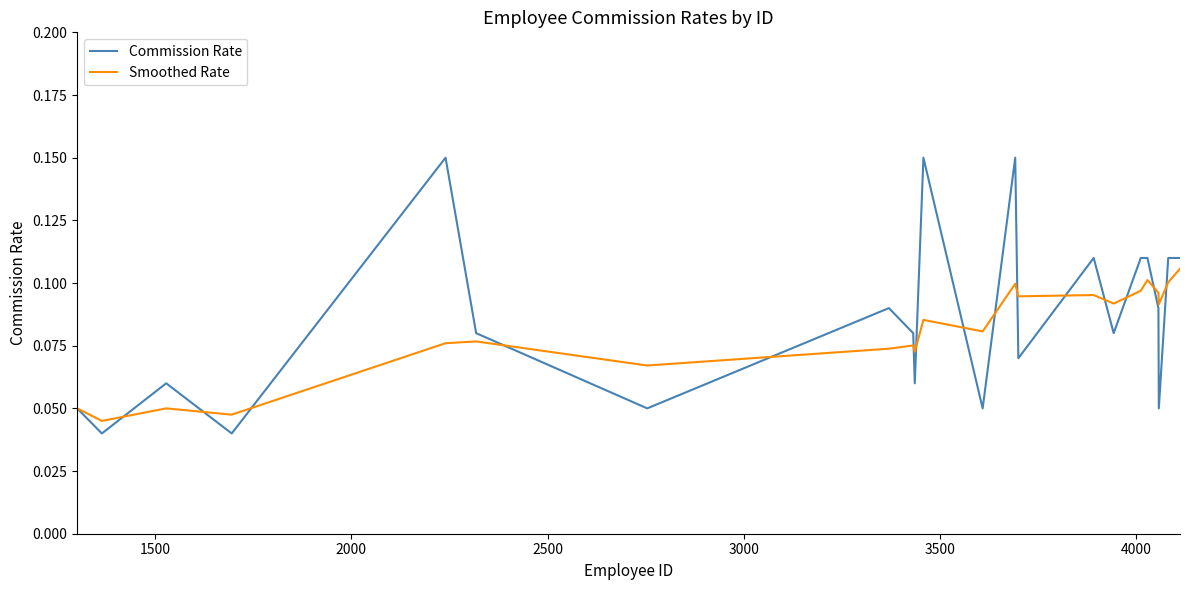

List the series in order of their peak value, lowest first.

Smoothed Rate, Commission Rate